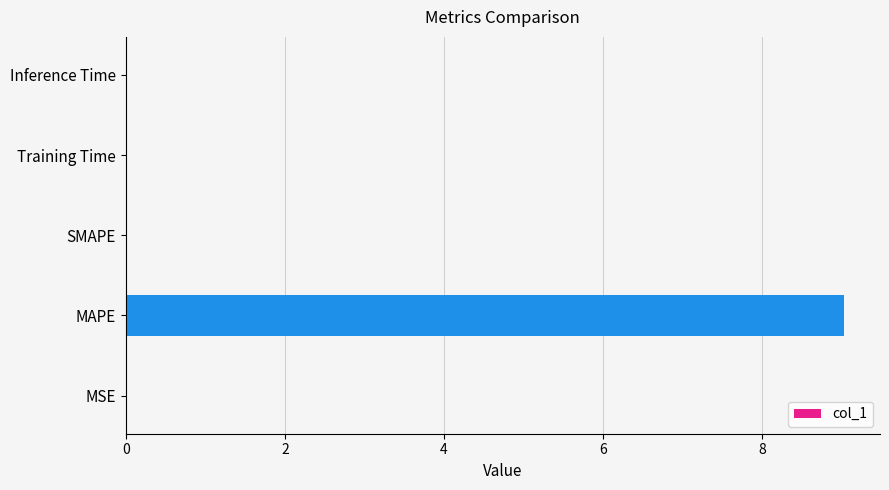

What is the sum of all values?

9.0